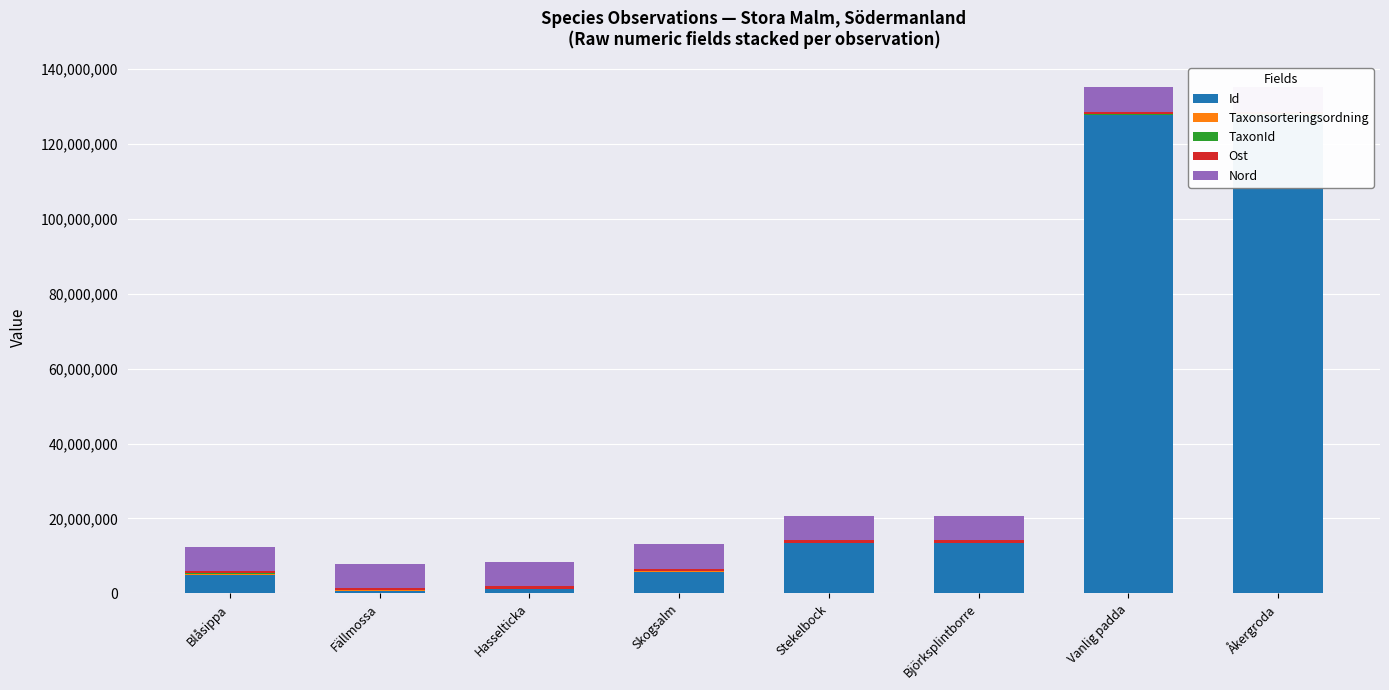

The value of Id at Åkergroda is 211848372. True or false?

False